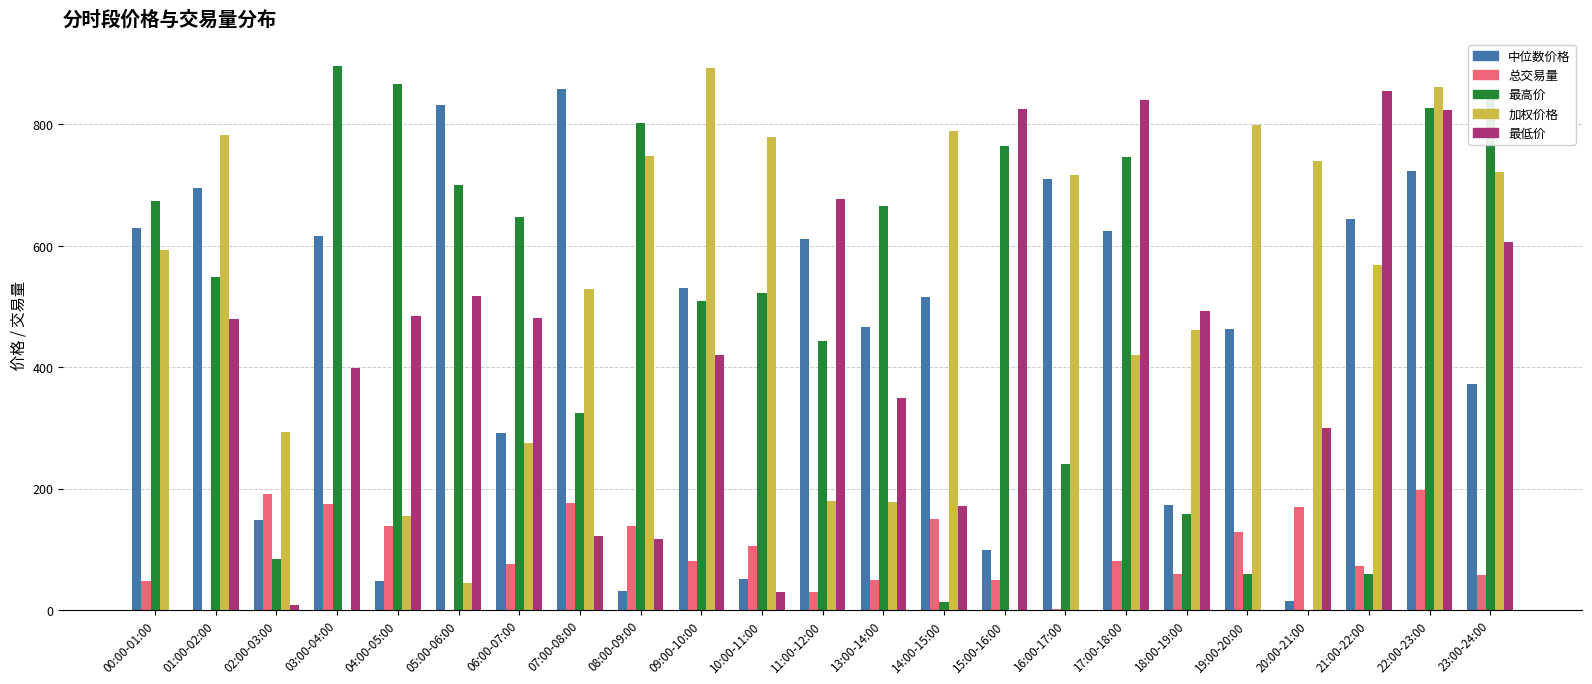

How many data points in 最低价 are above 420?

12